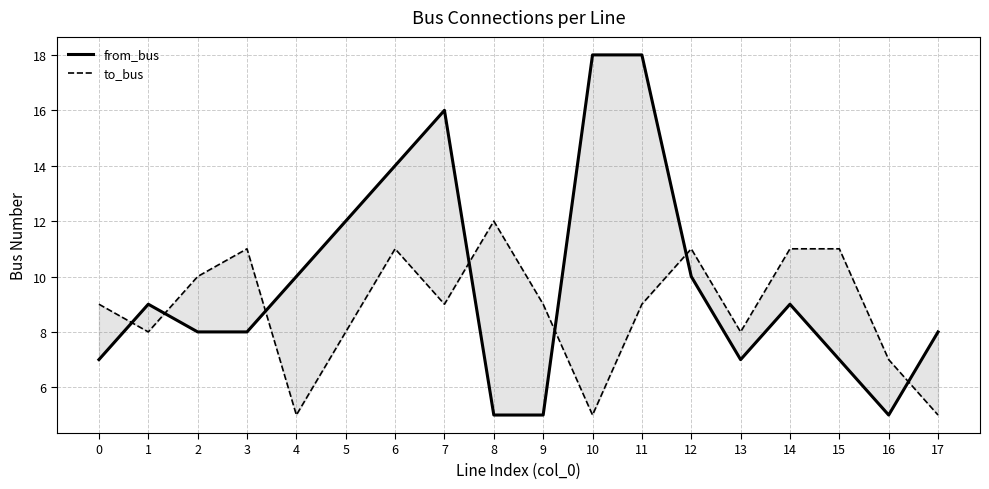

True or false: from_bus has a value of 3 at 17.

False